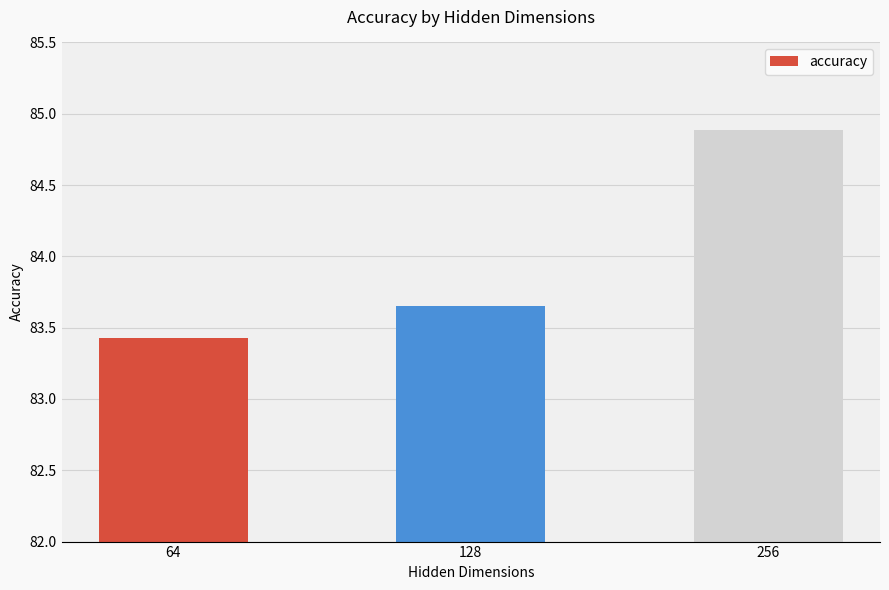

List the labels in order of value, smallest first.

64, 128, 256